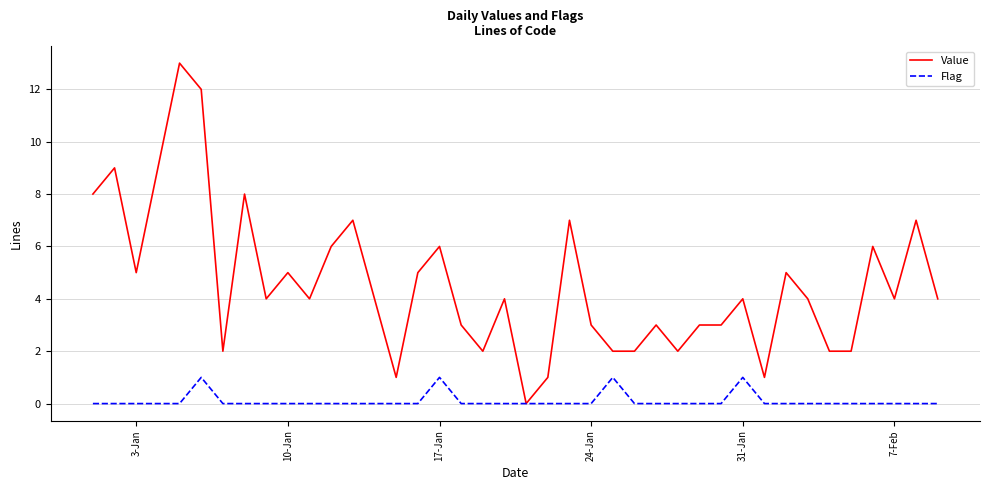

Which series has the largest total across all categories?

Value